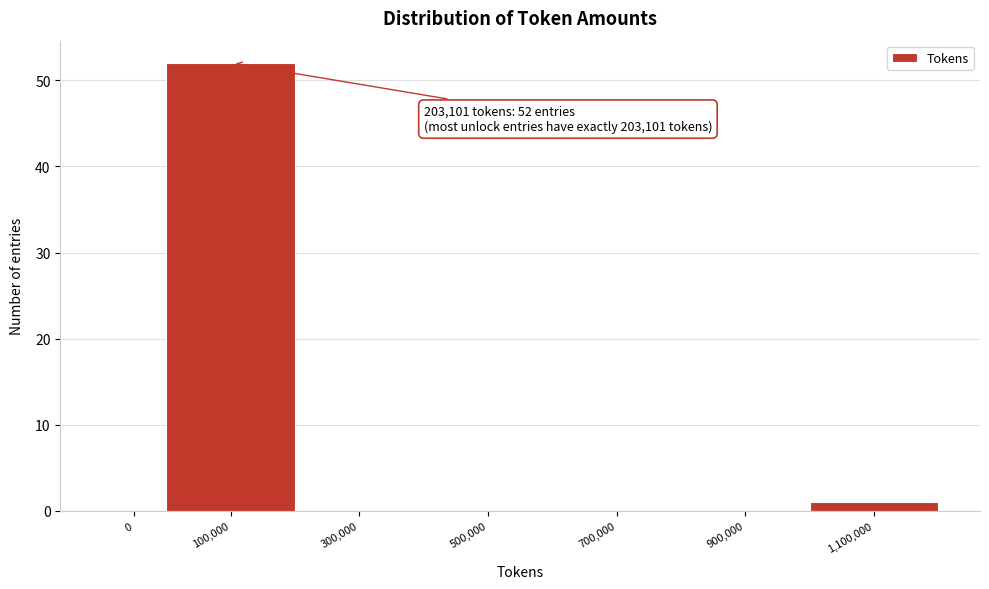

Reading left to right, transcribe all the data shown in this chart.

0=0	100,000=52	300,000=0	500,000=0	700,000=0	900,000=0	1,100,000=1